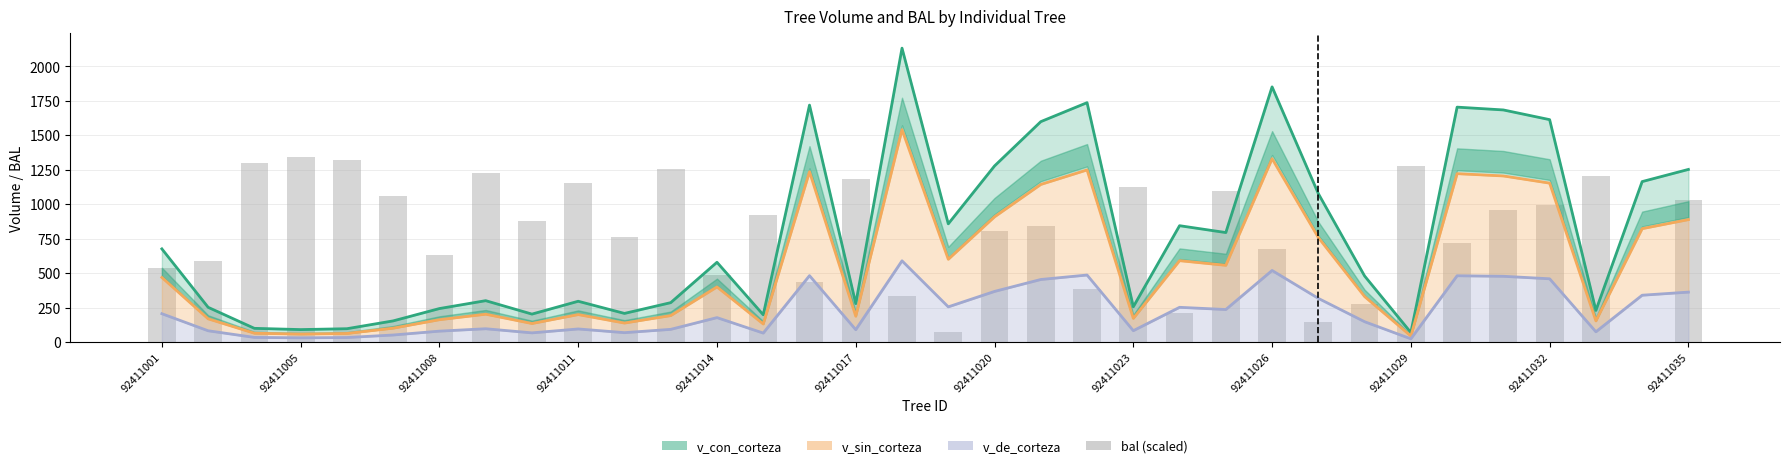

Count the number of categories in the chart.

34